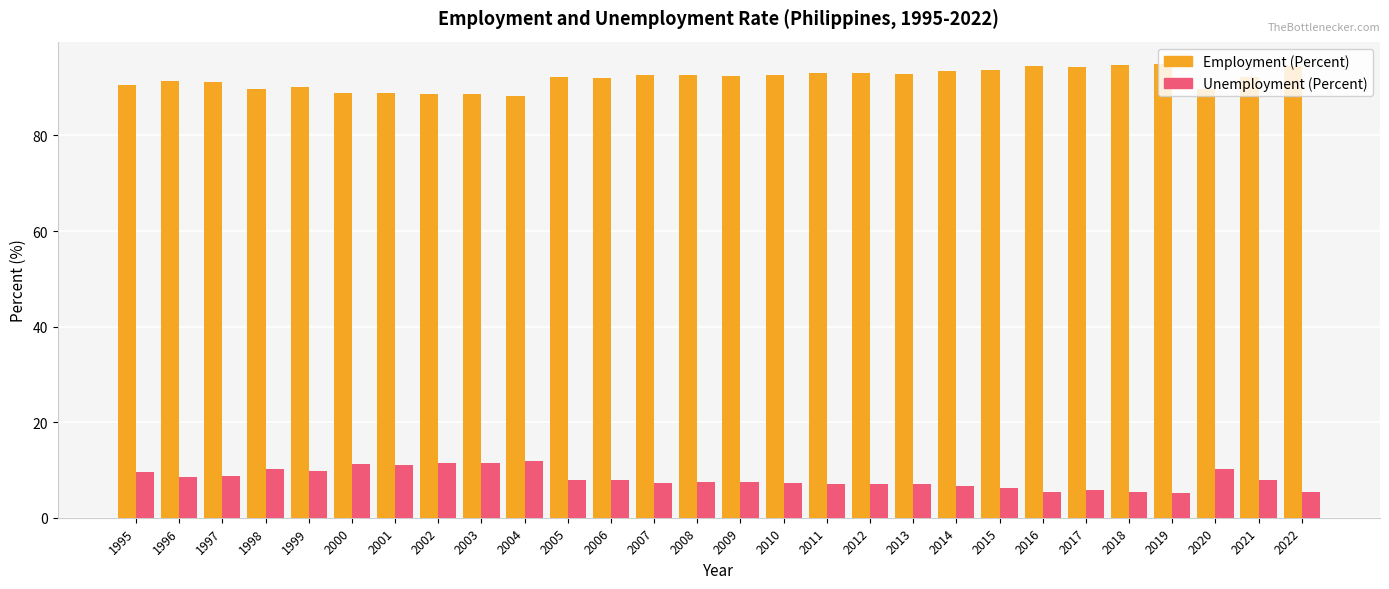

What is the lowest value of the Employment (Percent) series?

88.2